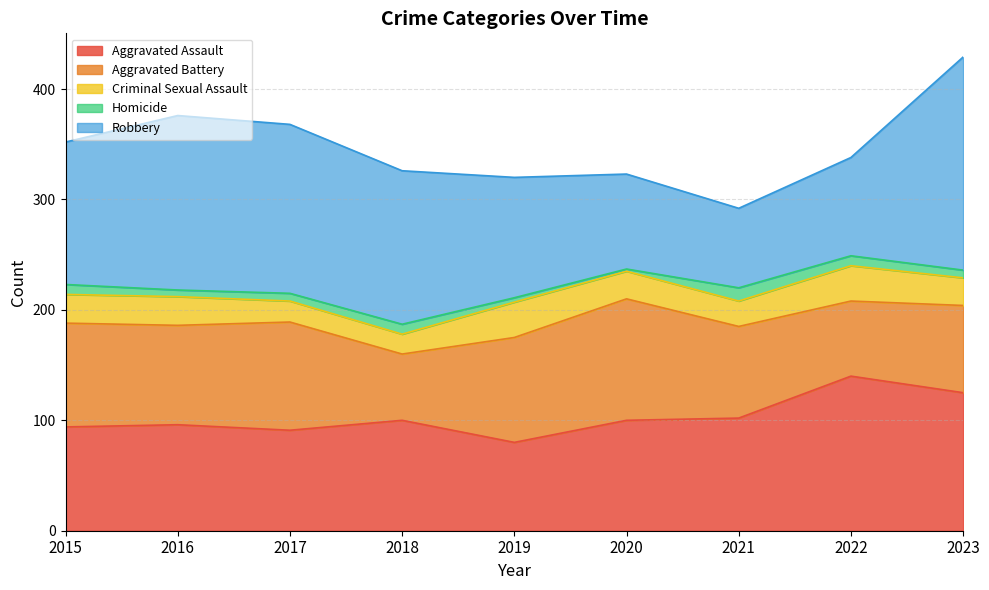

Which series has the widest spread of values?

Robbery